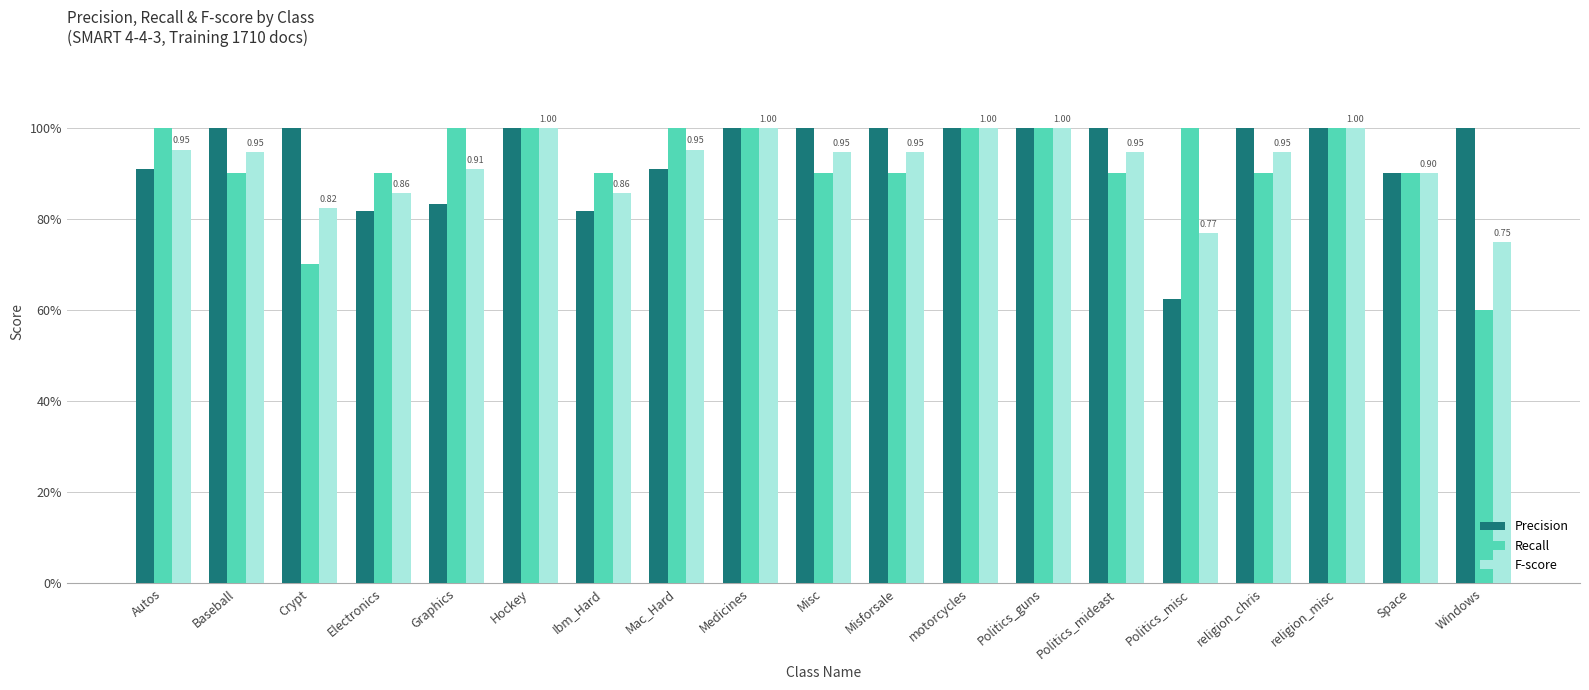

What are all the series names shown in the legend?

Precision, Recall, F-score